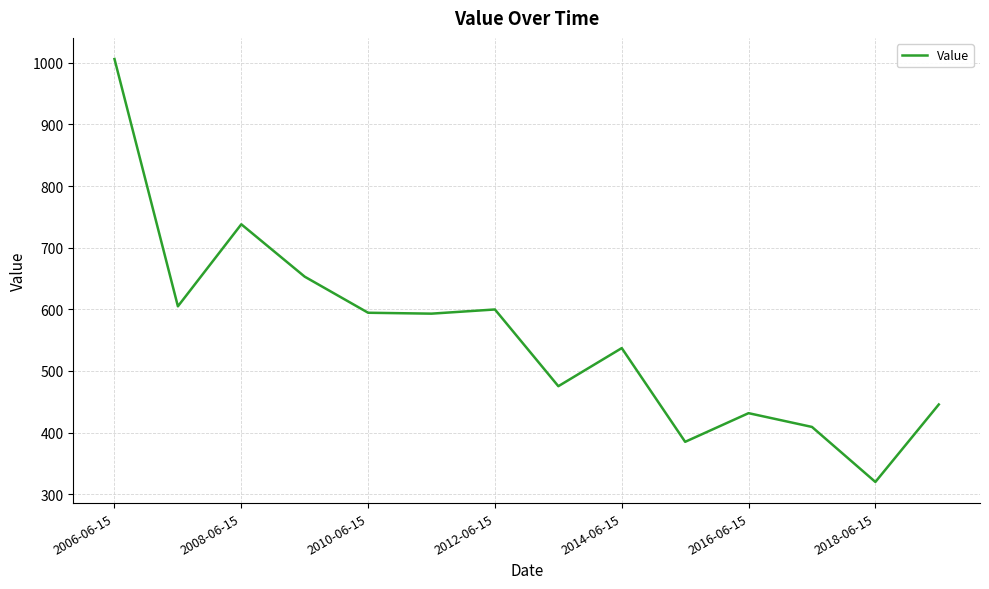

What is the difference between the second highest and minimum values?

418.2